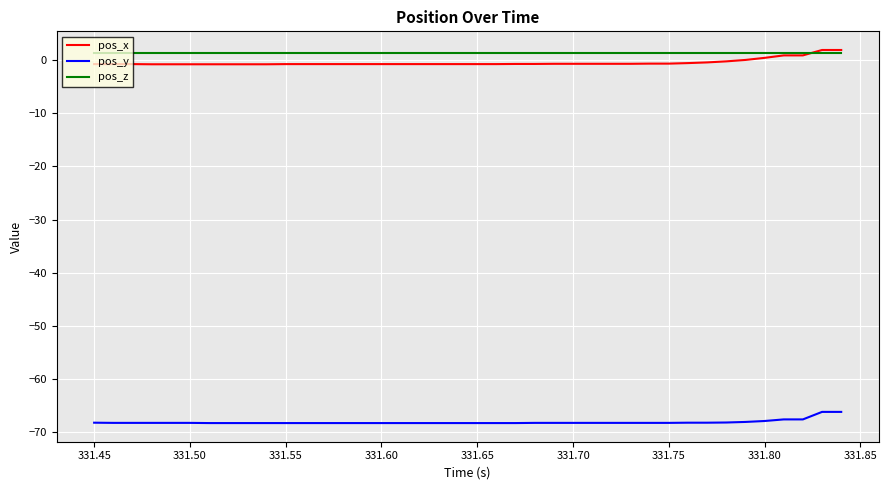

True or false: pos_y and pos_z cross at least once.

False